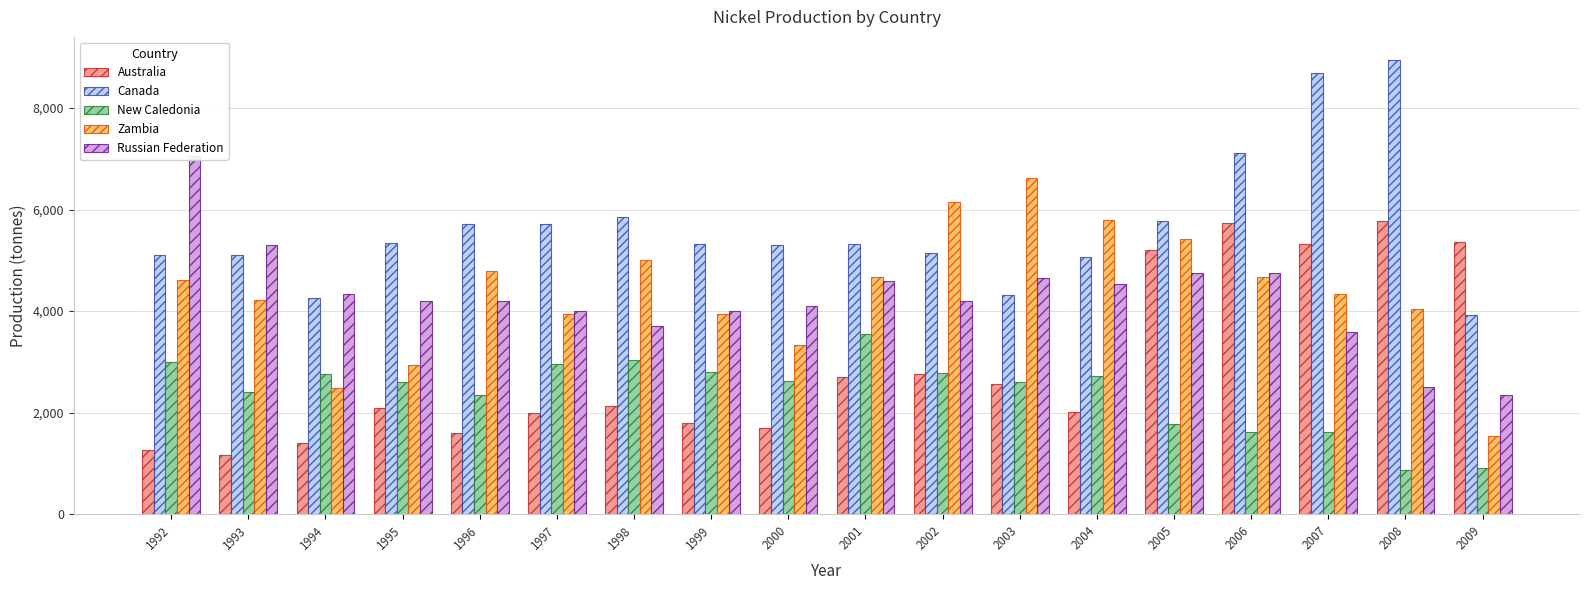

What is the difference between the second highest and second lowest values in the Zambia series?

3664